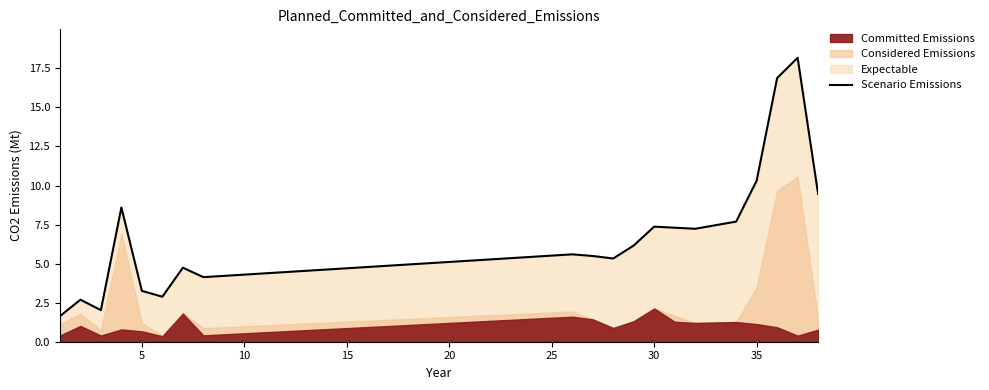

Is it true that Scenario Emissions equals 7.4 at 30?

True